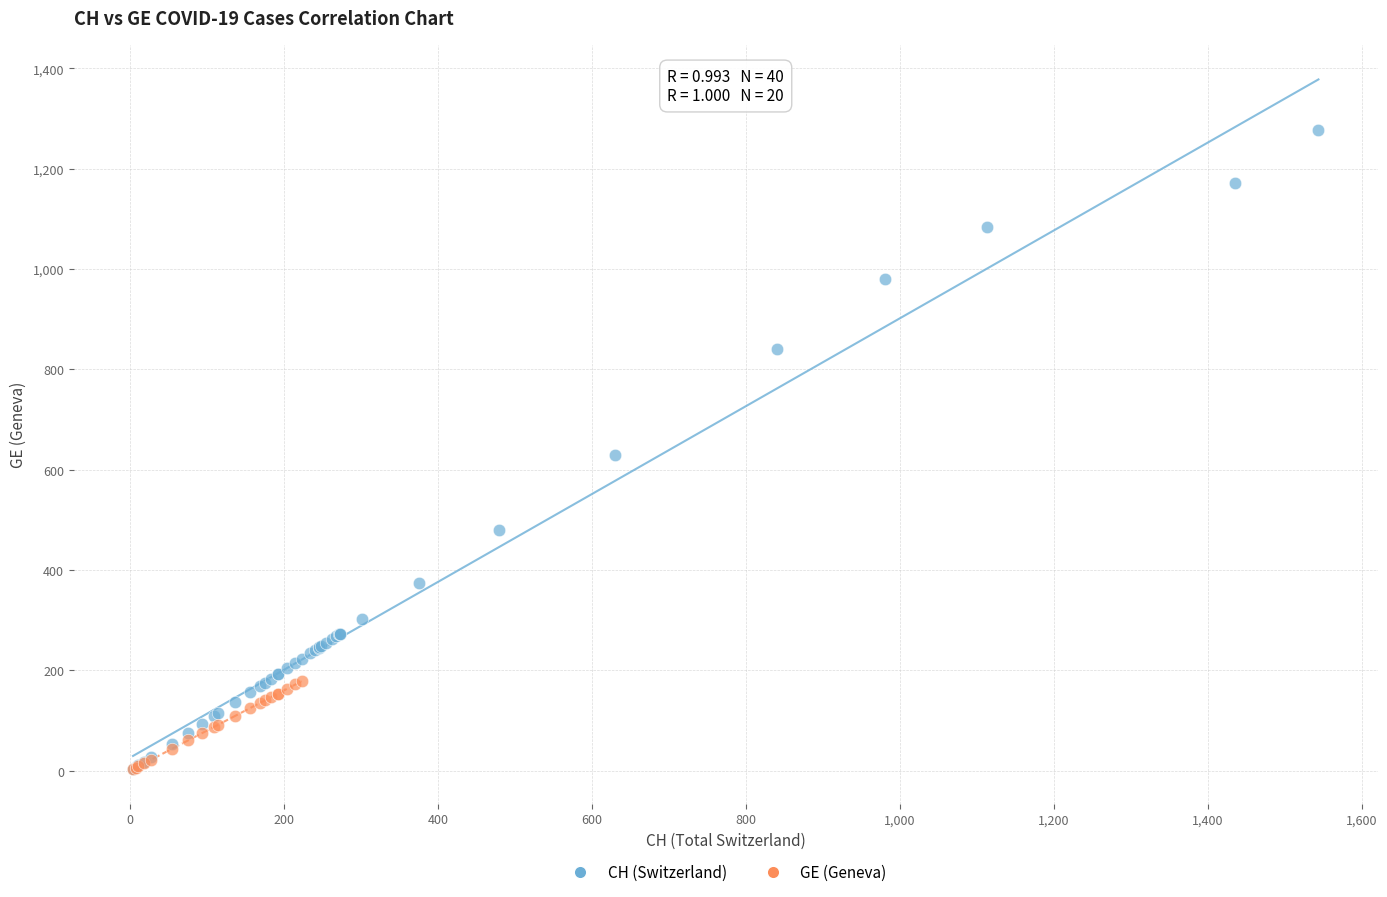

Which series reaches the maximum Y coordinate?

CH (Switzerland)